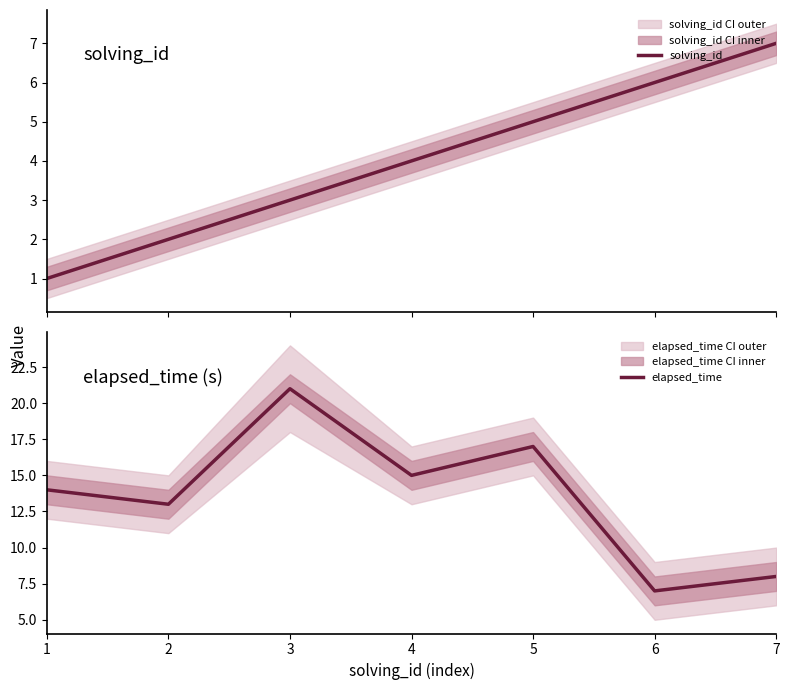

True or false: solving_id has more than 0 points higher than both neighbors.

False